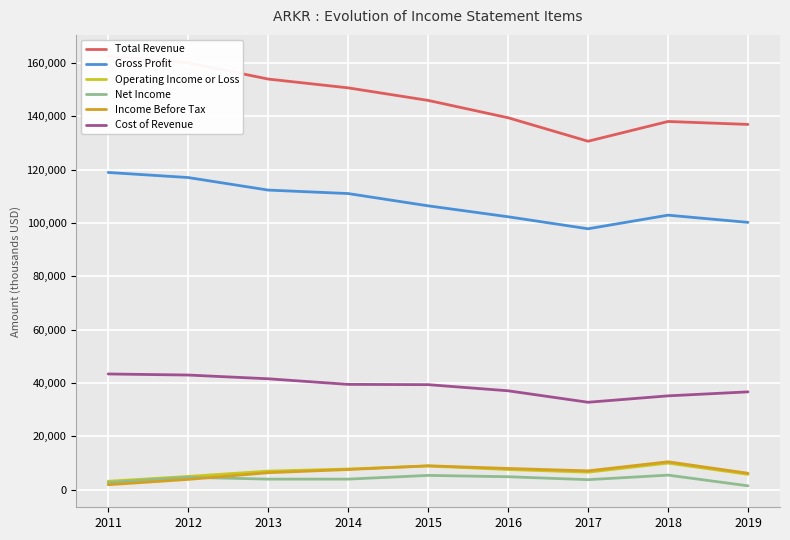

What is the difference between the Total Revenue values at 2011 and 2015?

16500